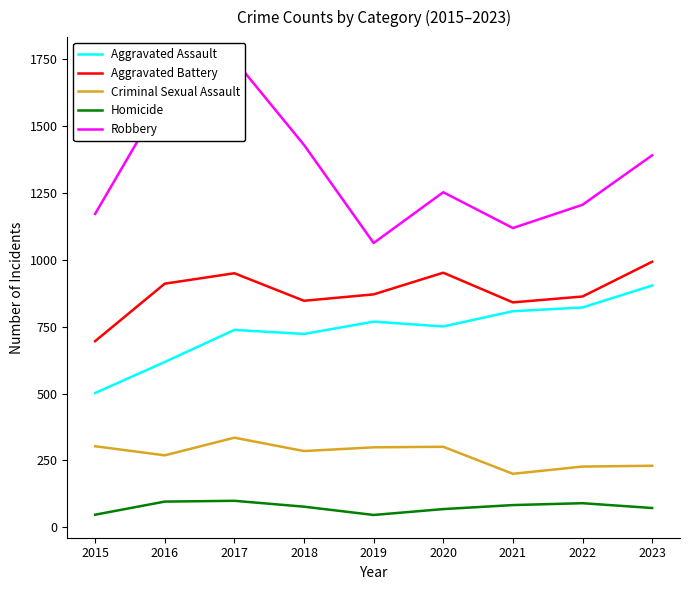

Reading left to right, extract all data points from this chart.

Aggravated Assault: 502	618	738	723	769	751	808	822	904
Aggravated Battery: 696	911	950	847	871	952	841	863	993
Criminal Sexual Assault: 303	269	335	285	299	301	200	227	230
Homicide: 47	96	99	77	46	68	83	90	72
Robbery: 1172	1618	1748	1430	1063	1253	1119	1206	1391